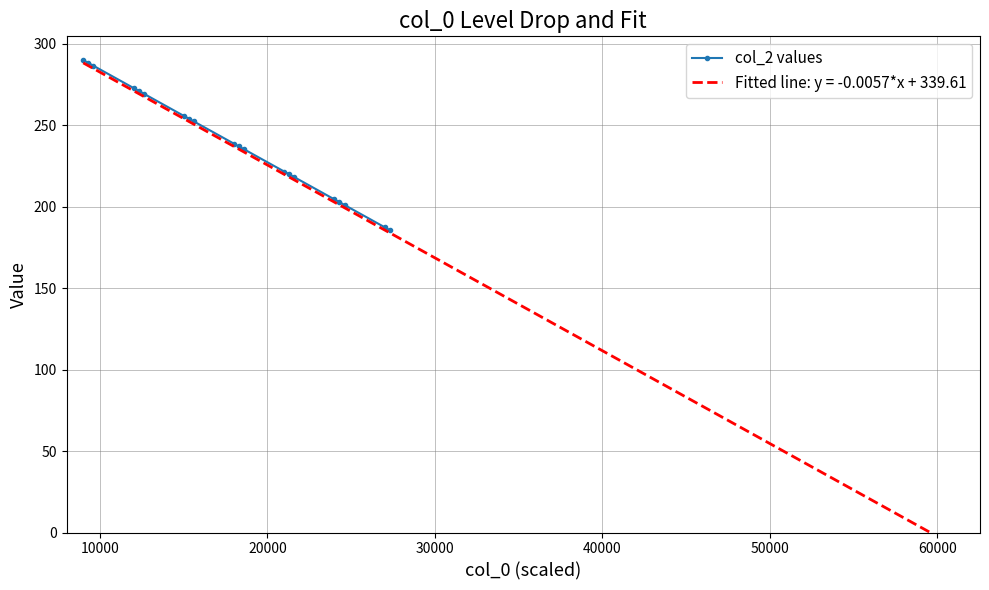

True or false: the data has more than 1 interior local peaks.

False